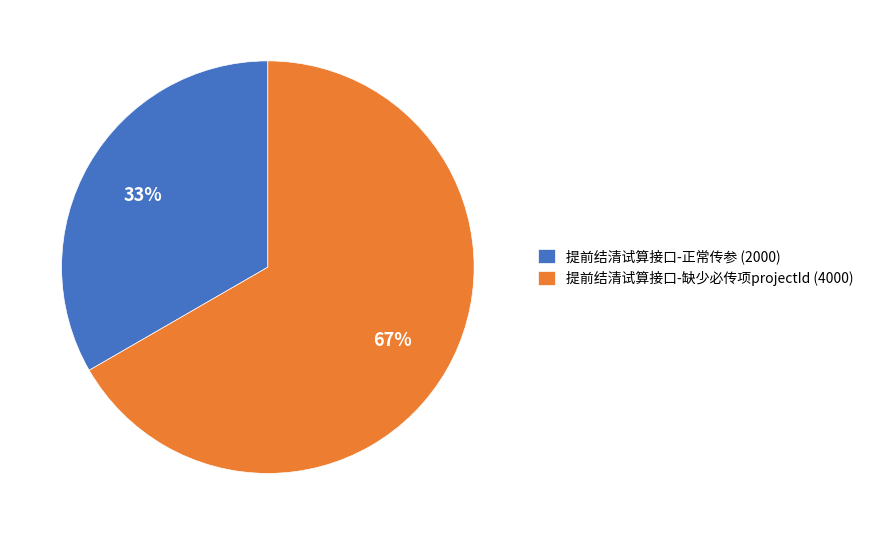

To the nearest percent, what percentage of the pie is 提前结清试算接口-缺少必传项projectId?

67%